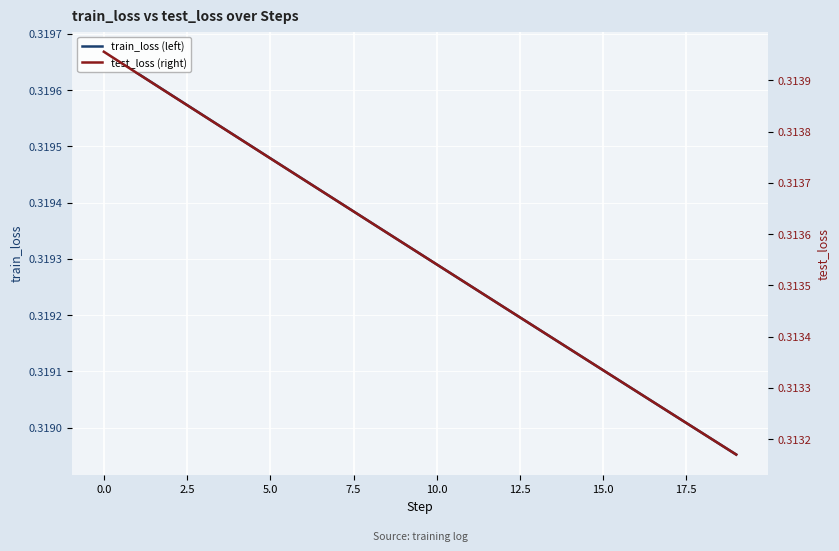

Rank the series by their average value, from lowest to highest.

test_loss (right), train_loss (left)